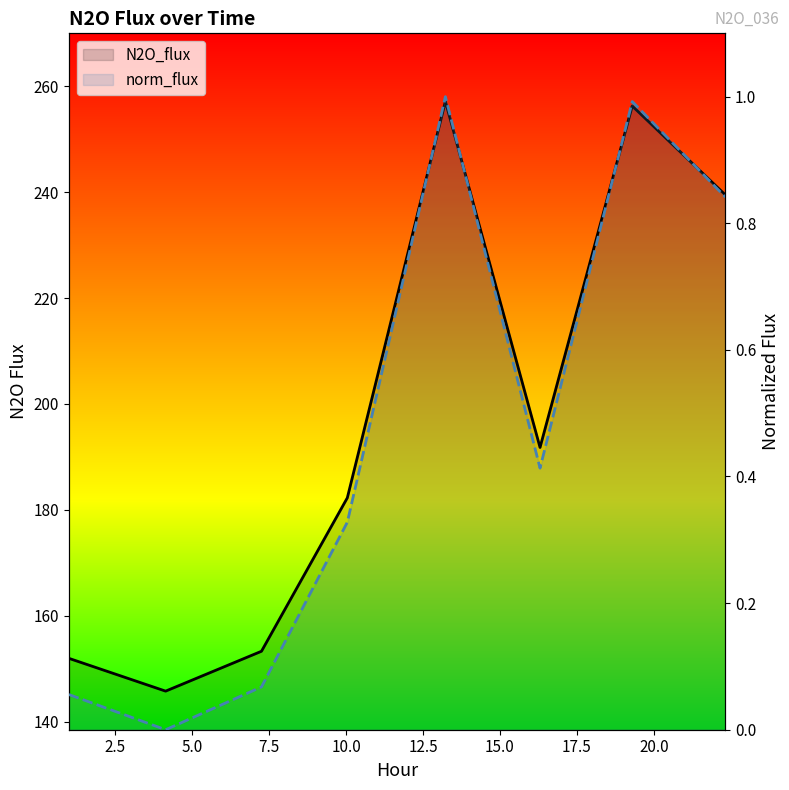

Count the number of categories in the chart.

8